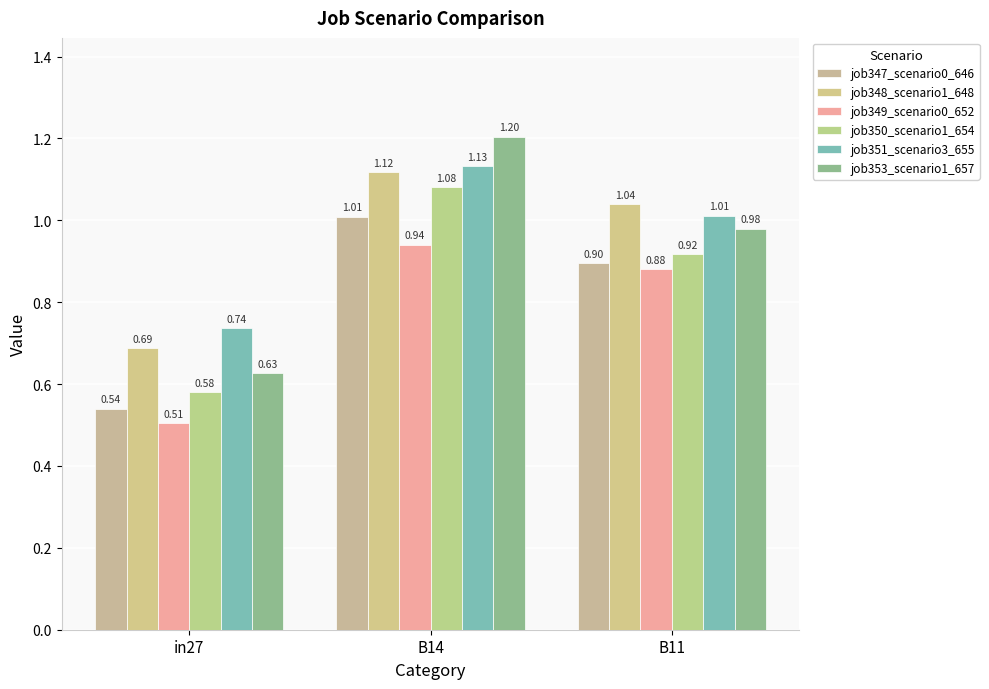

At which label does job348_scenario1_648 first exceed 1?

B14